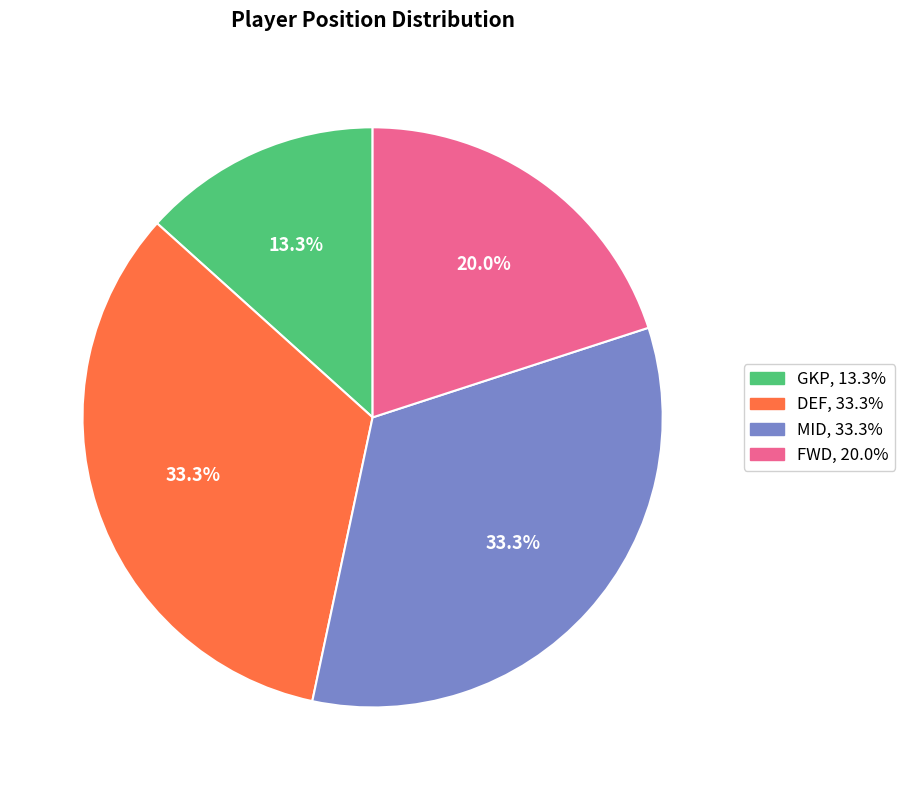

Between DEF and FWD, which is larger?

DEF